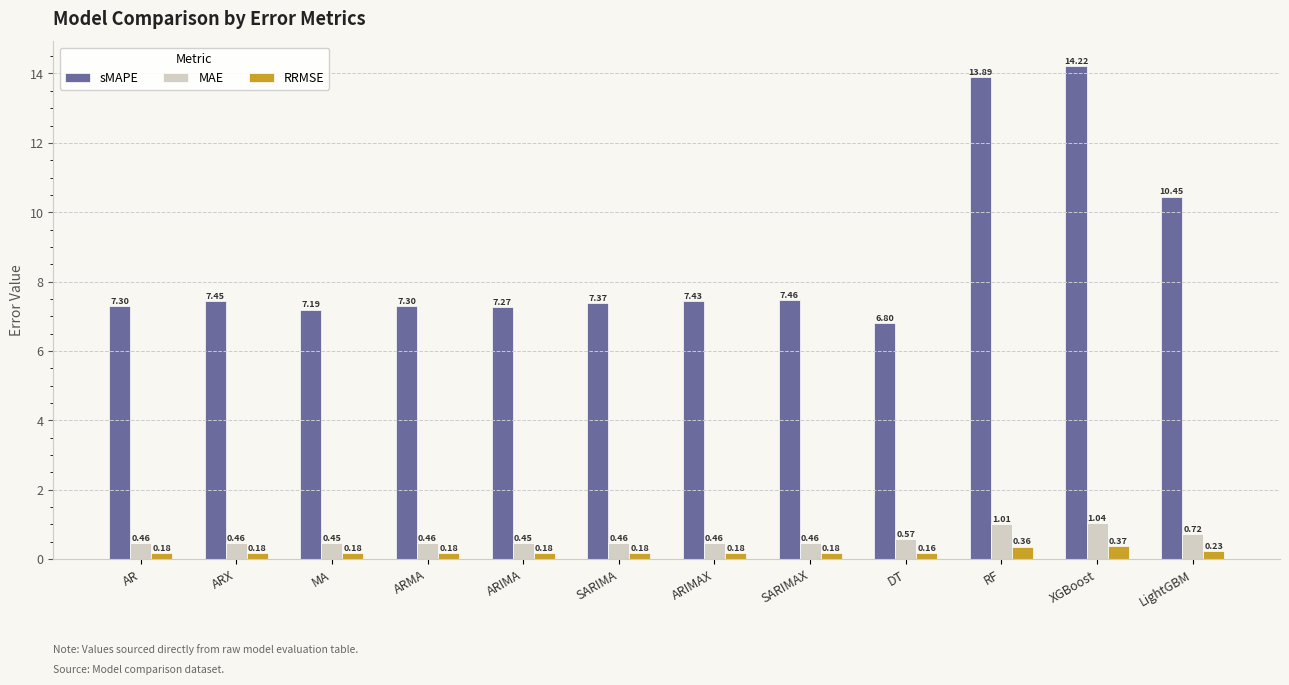

Does the chart contain any negative values?

No